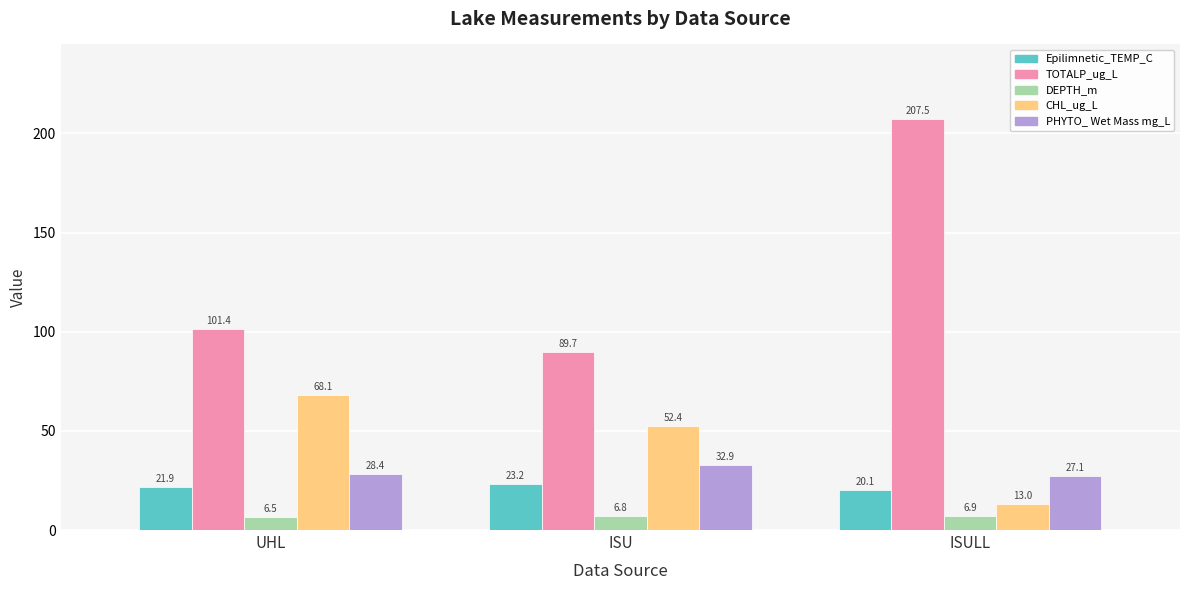

What are all the series names shown in the legend?

Epilimnetic_TEMP_C, TOTALP_ug_L, DEPTH_m, CHL_ug_L, PHYTO_ Wet Mass mg_L